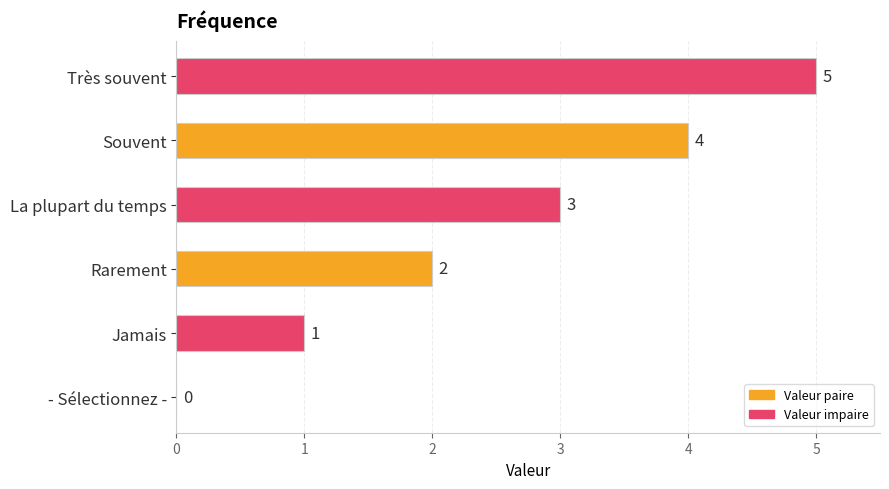

What is the greatest value displayed?

5